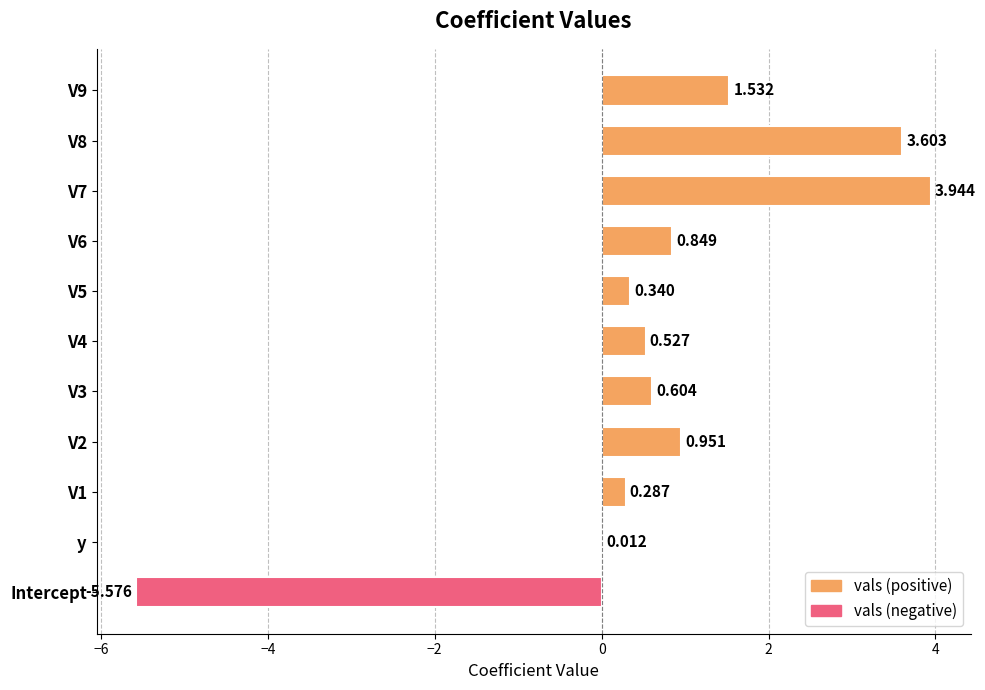

How many data points does each series have?

11